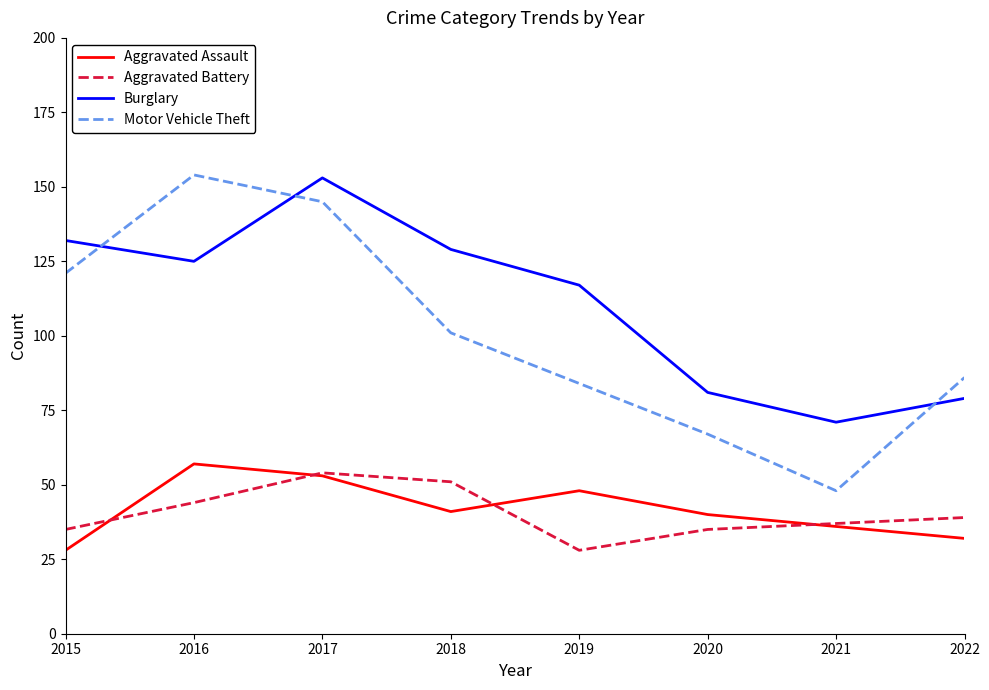

What is the sum of the Aggravated Assault values at 2015 and 2022?

60